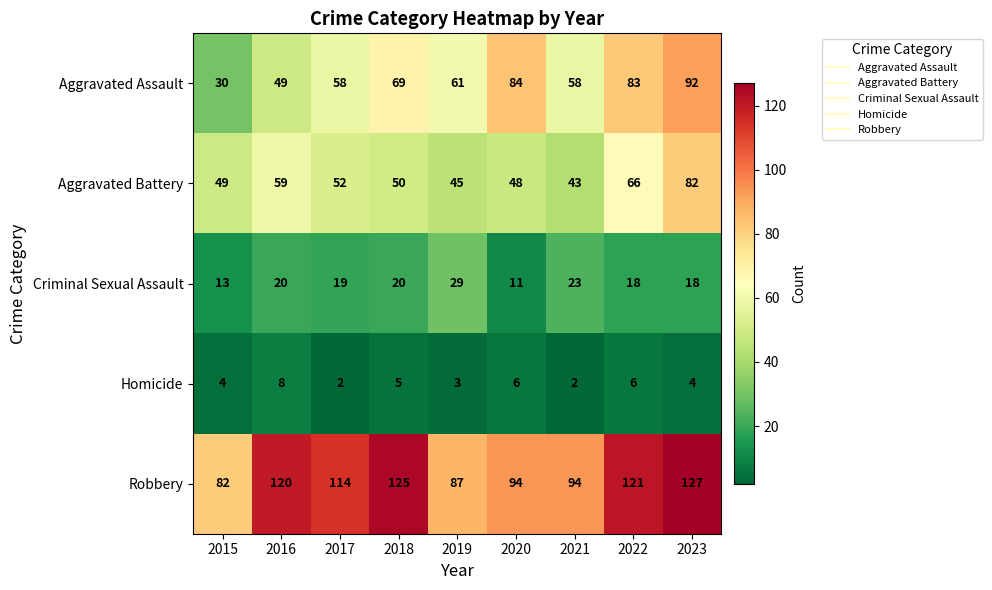

What is the sum of the Robbery values at 2017 and 2015?

196